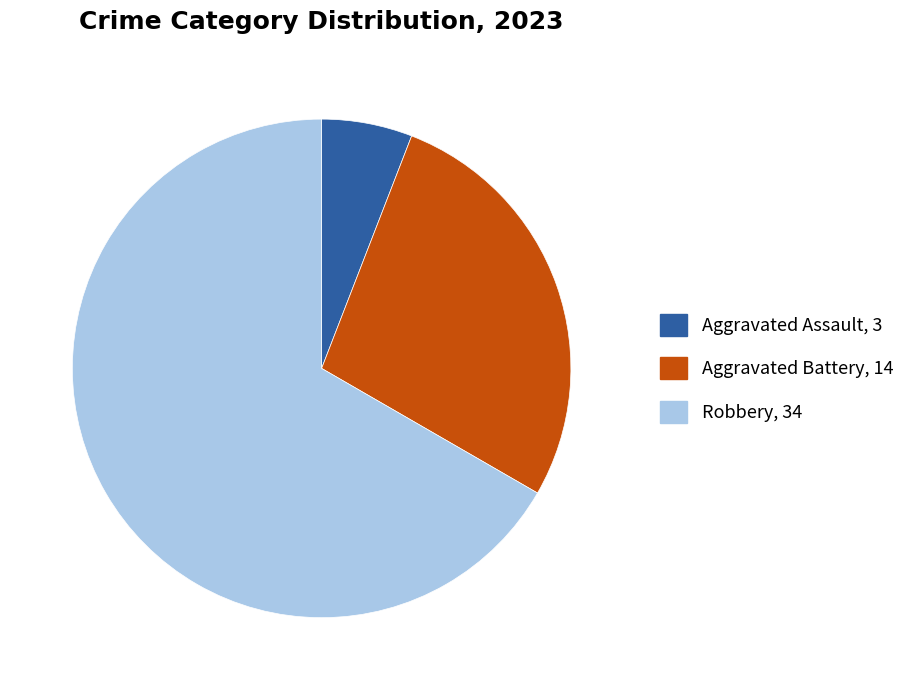

Does any single category account for the majority?

Yes